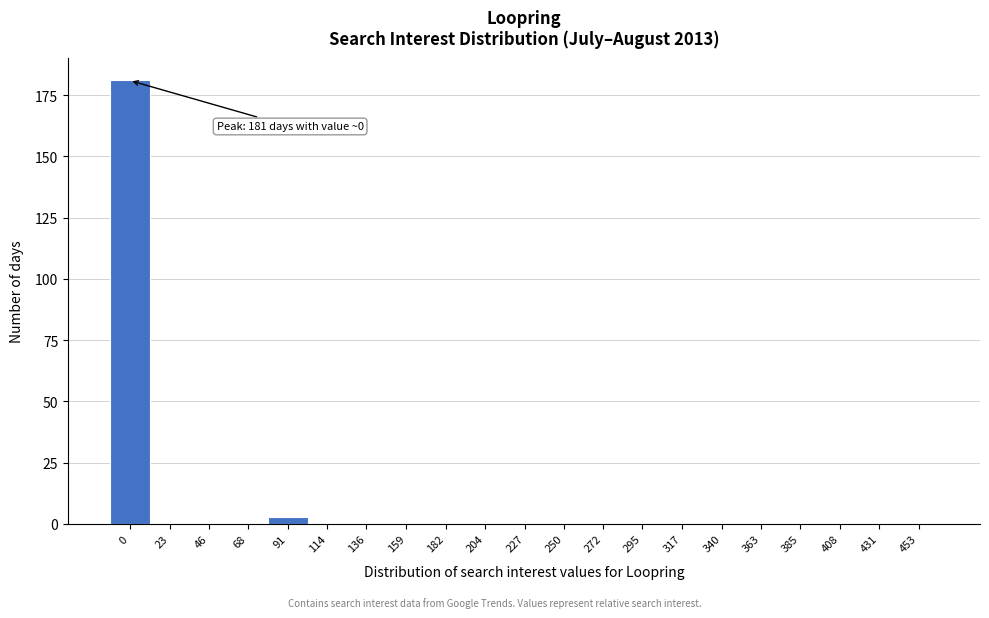

Reading left to right, what are all the values shown in this chart?

0=181	23=0	46=0	68=0	91=3	114=0	136=0	159=0	182=0	204=0	227=0	250=0	272=0	295=0	317=0	340=0	363=0	385=0	408=0	431=0	453=0